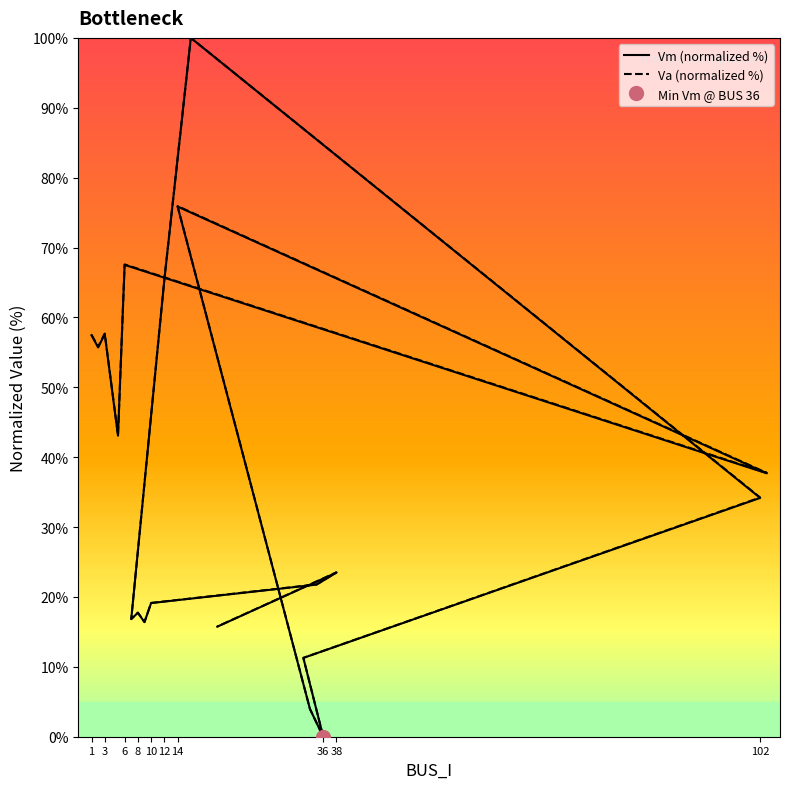

The Vm (normalized %) series shows 31.0 at 17. True or false?

False